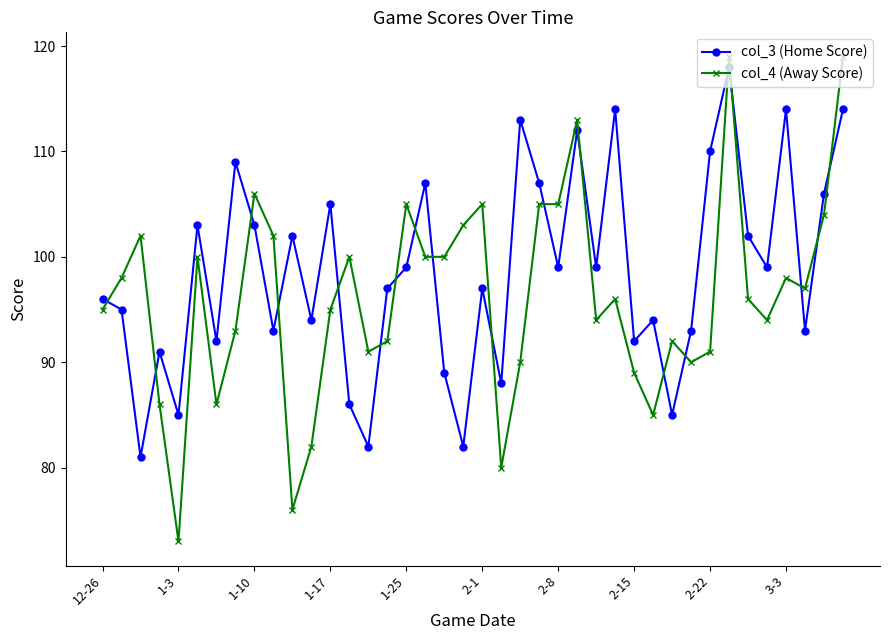

How many interior local valleys does the col_3 (Home Score) series have?

14